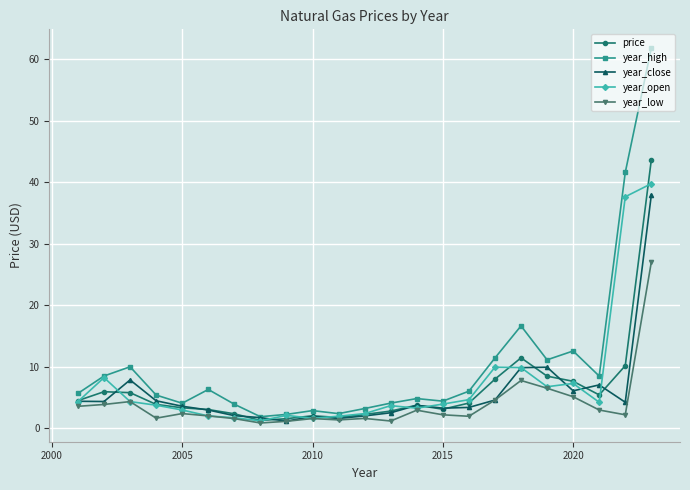

What is the sum of all year_low values?

89.7